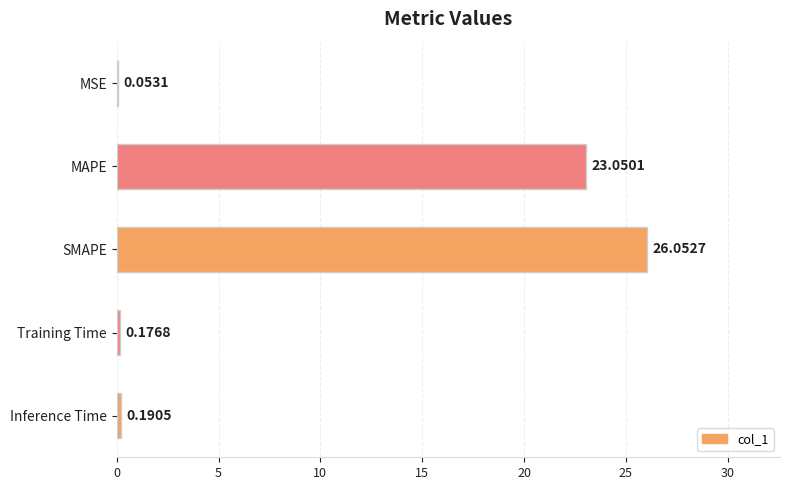

Does the chart contain stacked bars?

No